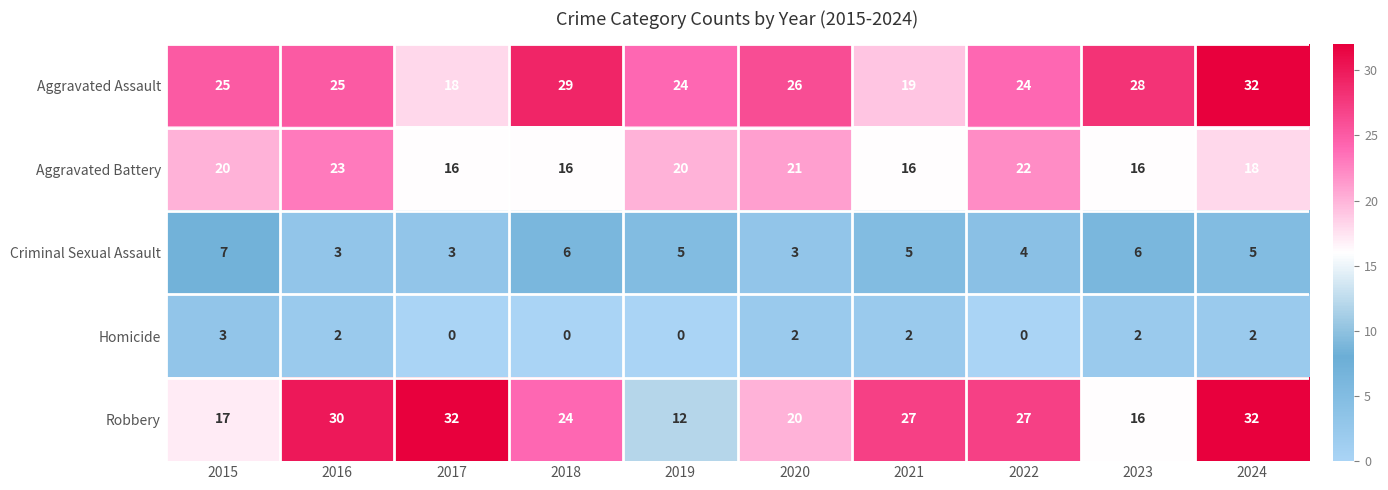

The Aggravated Assault series shows 28 at 2023. True or false?

True